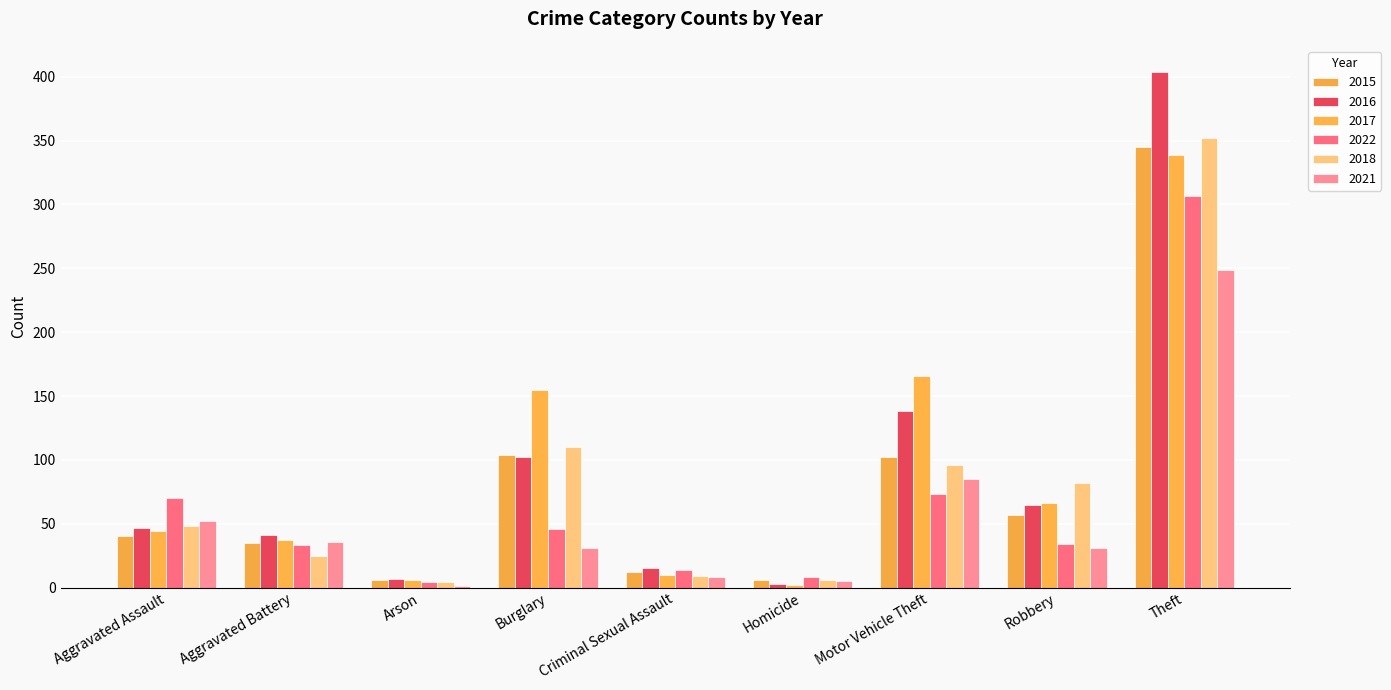

What is the sum of all 2018 values?

732